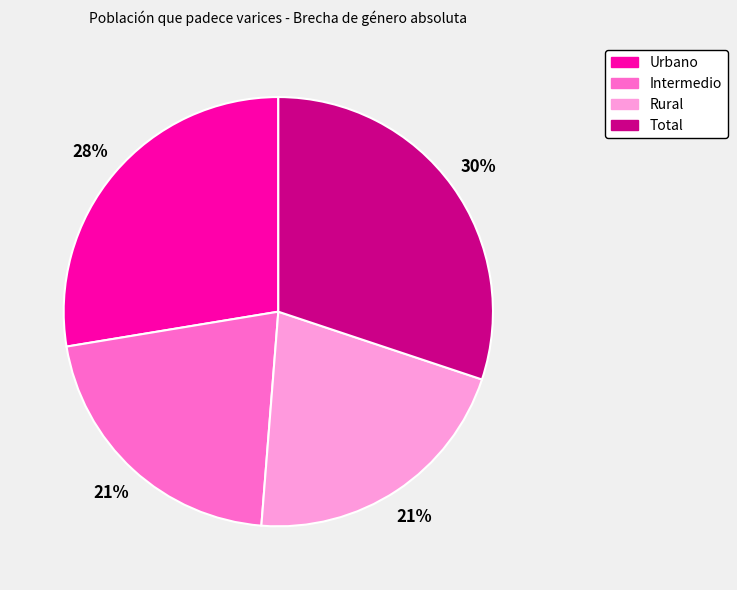

To the nearest percent, what portion does Intermedio represent?

21%